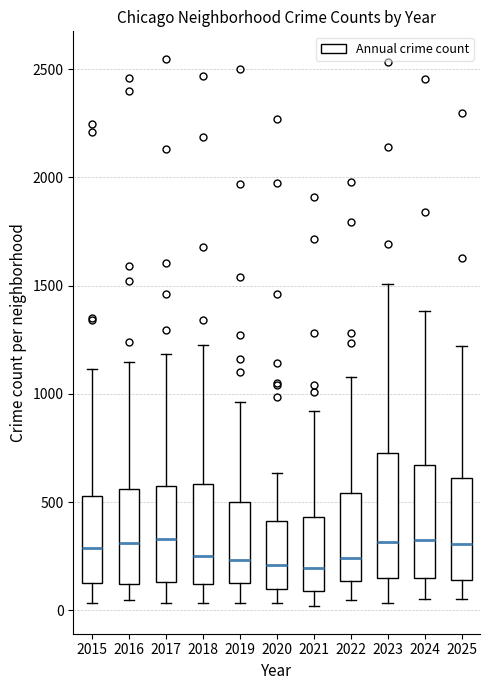

Reading left to right, transcribe this box plot: for each box, give where its median line is, the range the box spans, and where its two whiskers end, as read against the y-axis. The values are not printed on the chart, so give them approximately, as read against the axis.

2015: median 300, box 150 to 550, whiskers 50 to 1100
2016: median 300, box 100 to 550, whiskers 50 to 1150
2017: median 350, box 150 to 550, whiskers 50 to 1200
2018: median 250, box 100 to 600, whiskers 50 to 1200
2019: median 250, box 100 to 500, whiskers 50 to 950
2020: median 200, box 100 to 400, whiskers 50 to 650
2021: median 200, box 100 to 450, whiskers 0 to 900
2022: median 250, box 150 to 550, whiskers 50 to 1100
2023: median 300, box 150 to 750, whiskers 50 to 1500
2024: median 350, box 150 to 650, whiskers 50 to 1400
2025: median 300, box 150 to 600, whiskers 50 to 1200